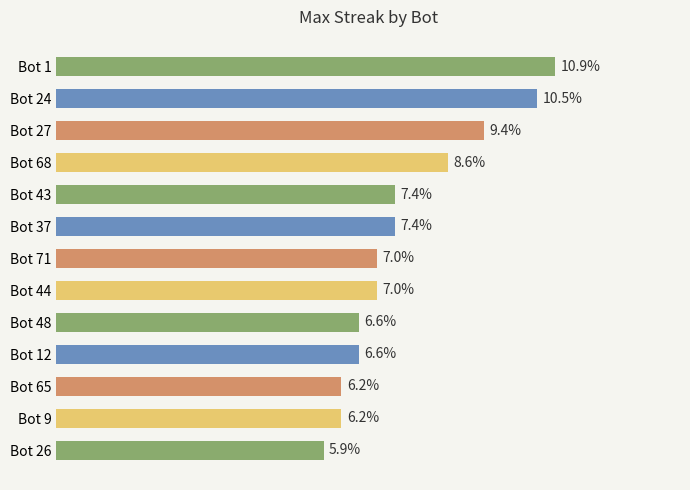

Does the chart contain stacked bars?

No